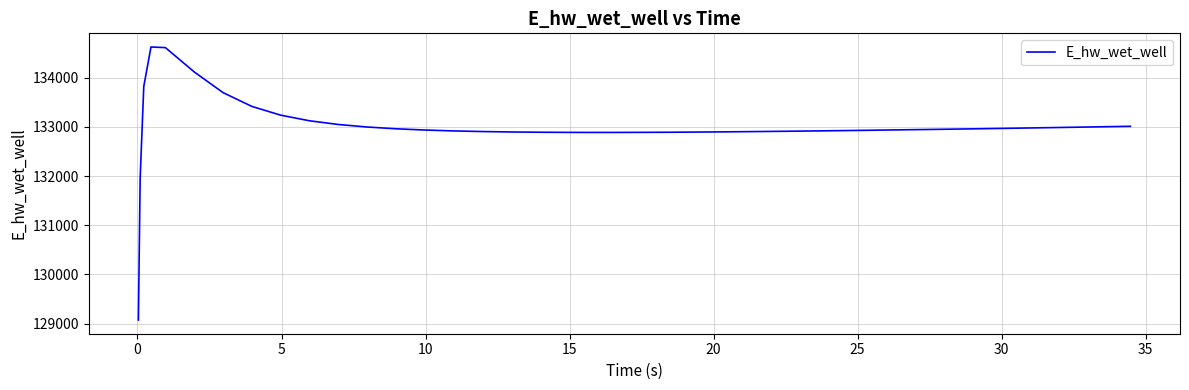

What is the smallest value displayed?

129070.3